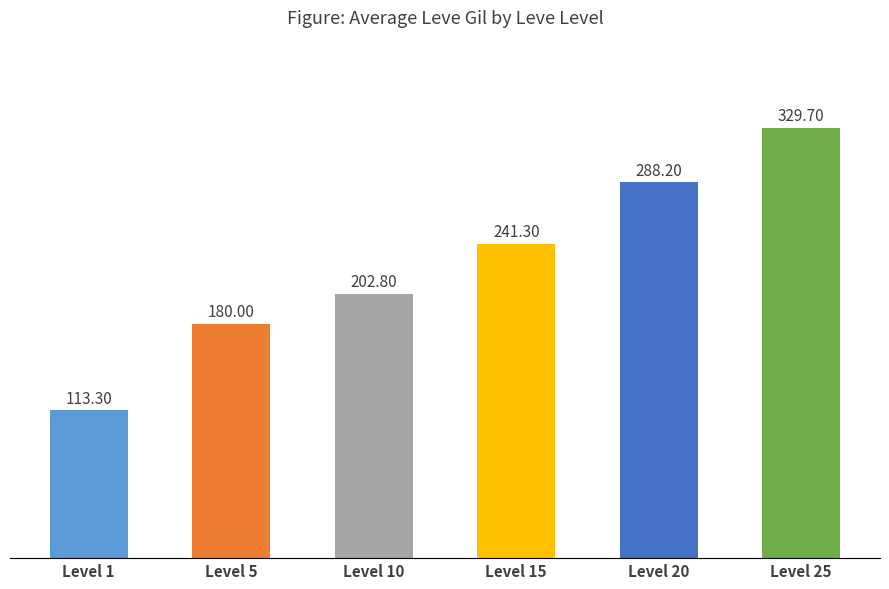

What is the change in value from Level 10 to Level 25?

+126.9